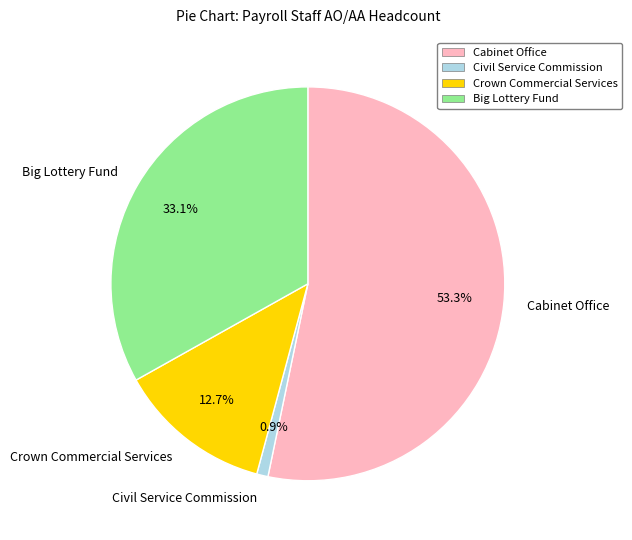

How many segments does this pie chart have?

4